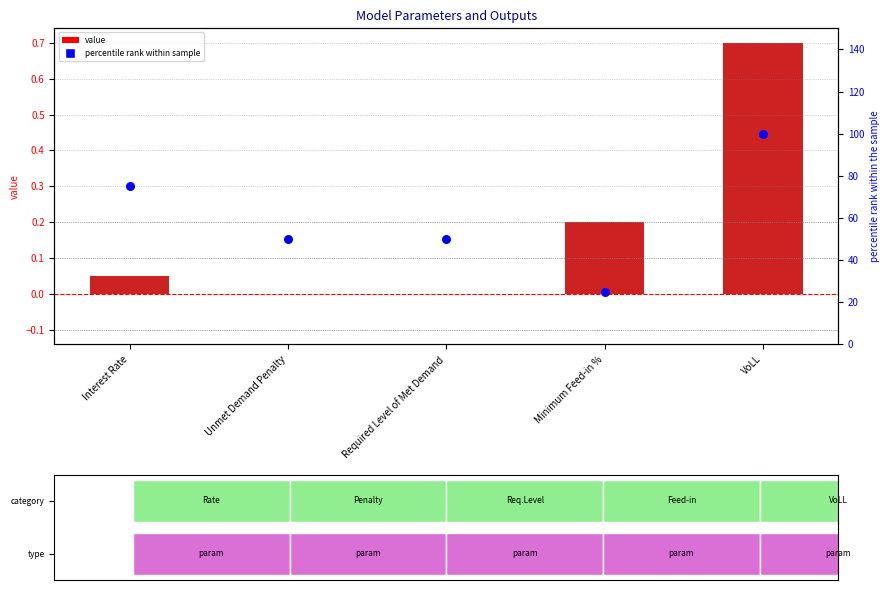

At how many categories does at least one series exceed 76?

1